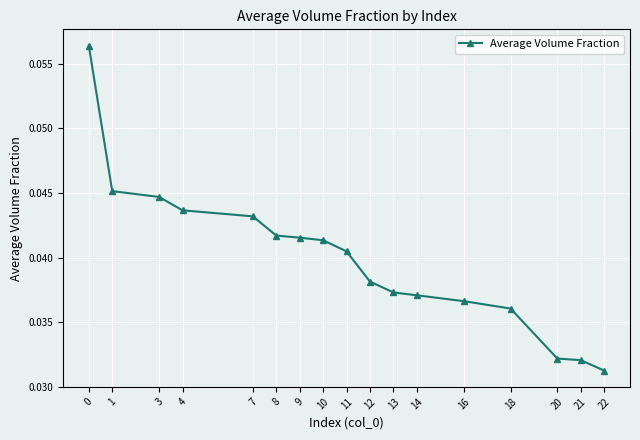

Between 8 and 12, which is larger?

8